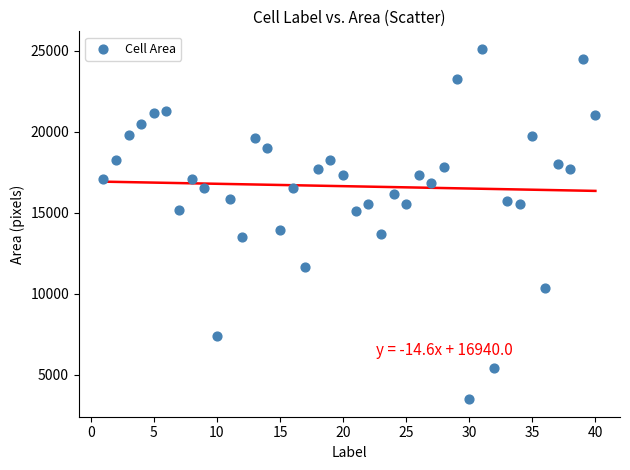

What is the range of X values (max minus min)?

39